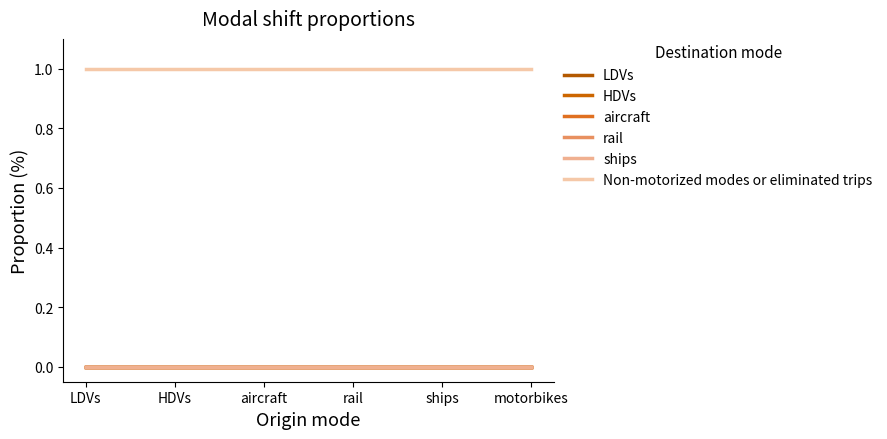

At how many categories does at least one series exceed 0?

6